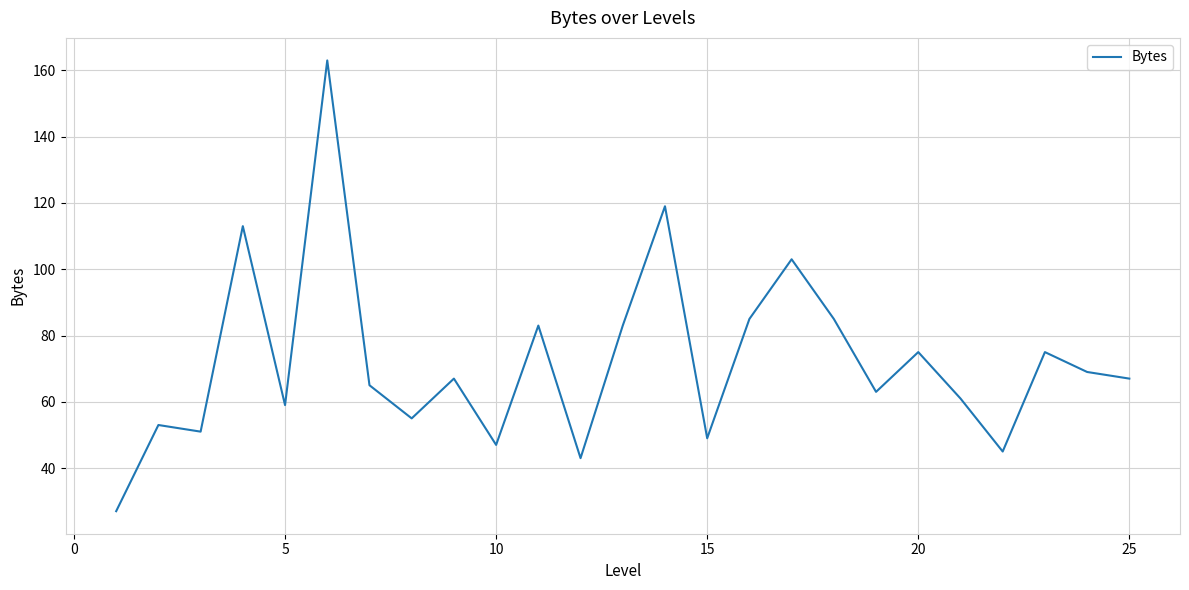

What is the difference between the maximum and minimum values?

136